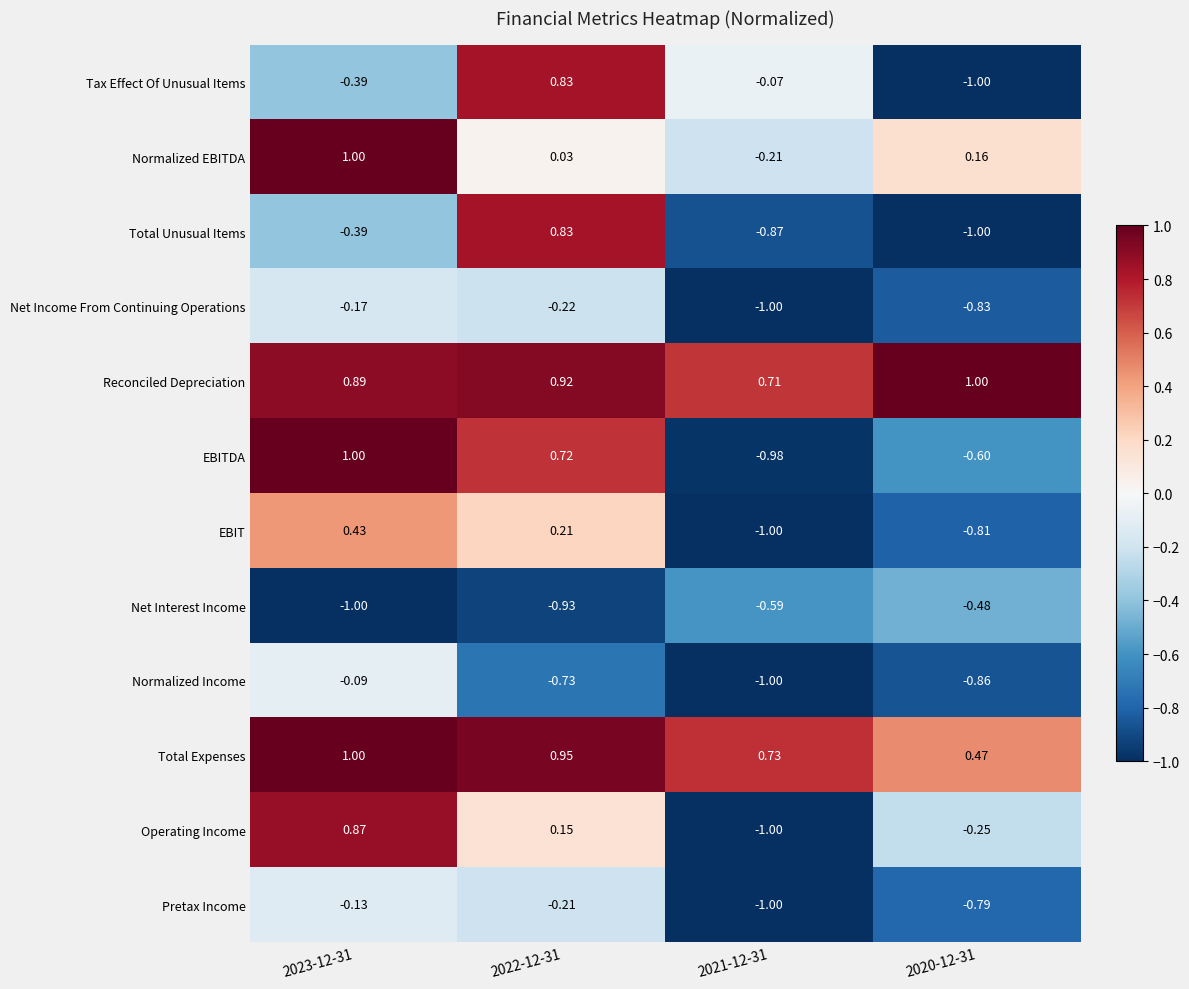

Is the value of Normalized EBITDA at 2020-12-31 greater than the value of EBIT at 2021-12-31?

Yes